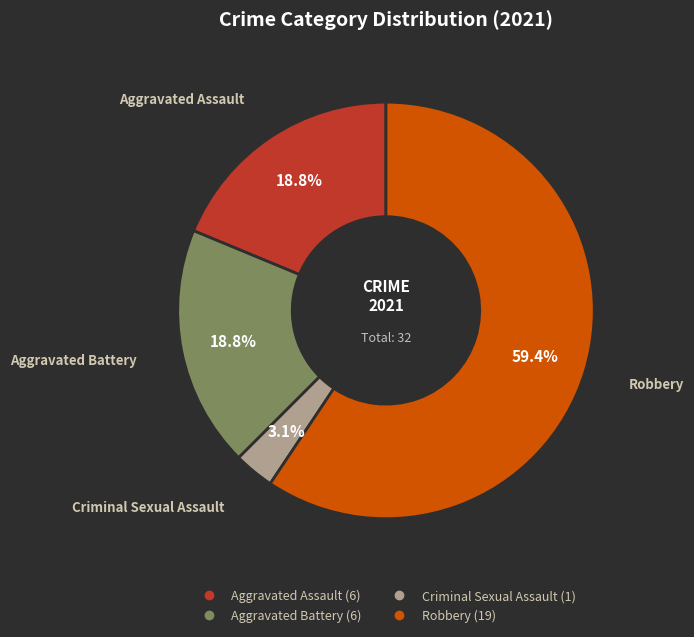

True or false: Robbery accounts for 59% of the total.

True